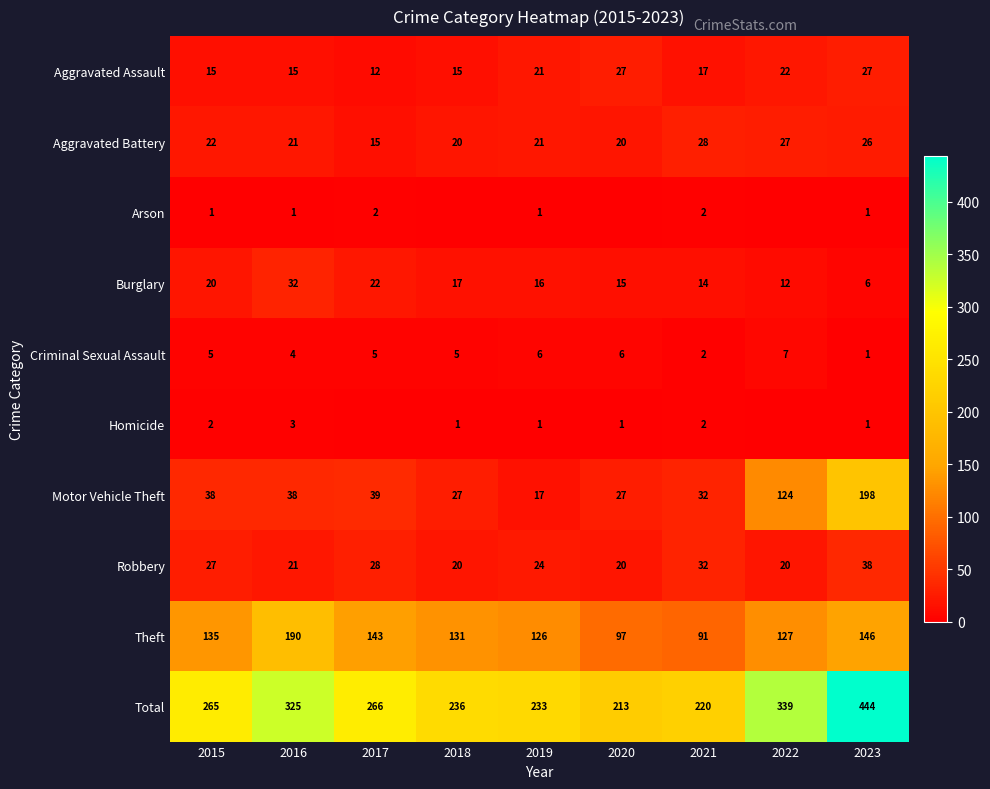

Is the value of Burglary at 2020 greater than the value of Aggravated Assault at 2020?

No